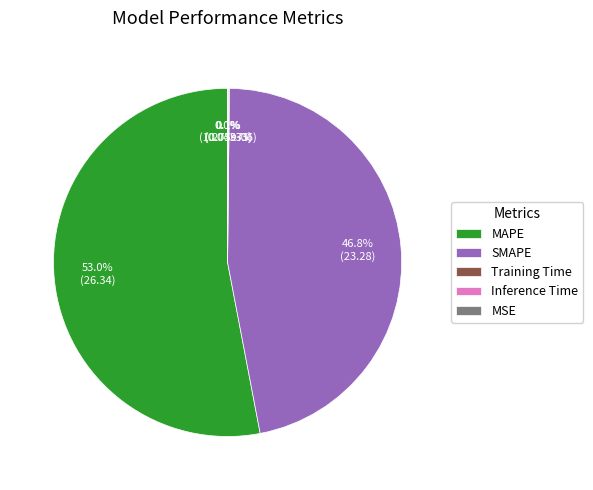

The MAPE slice represents 53% of the pie. True or false?

True